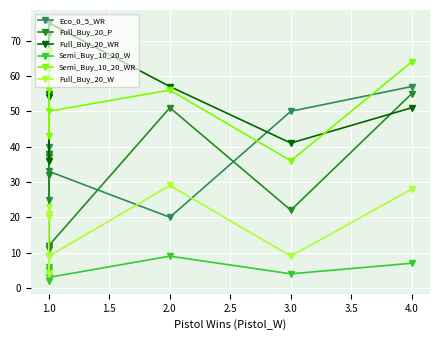

What is the sum of the Semi_Buy_10_20_W values at 1.0 and 3.0?

6